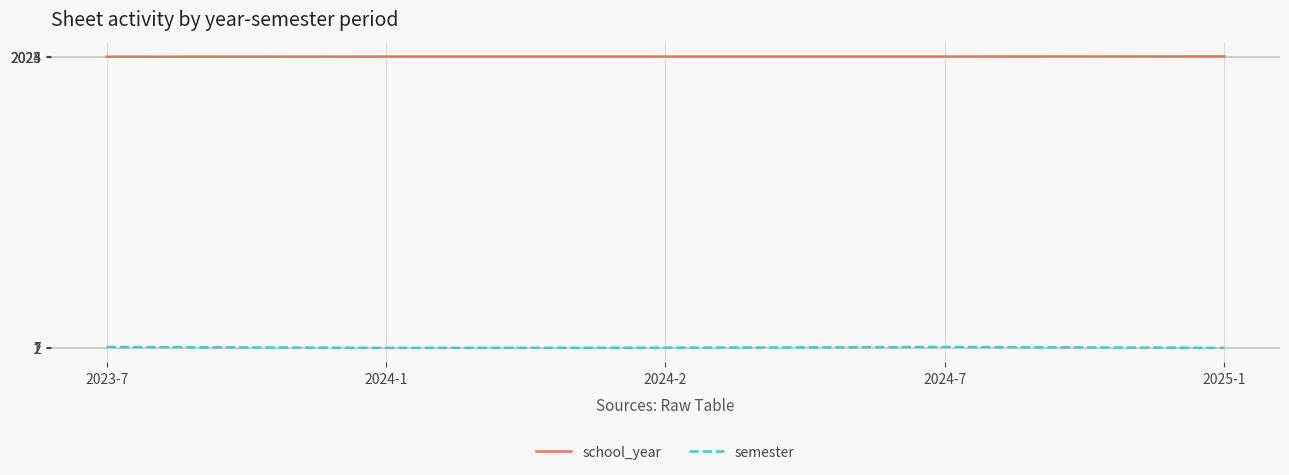

The value of school_year at 2025-1 is 3624. True or false?

False